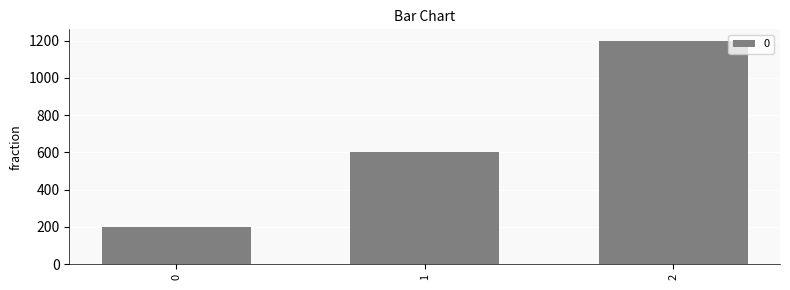

How many values are between 200 and 1200?

3